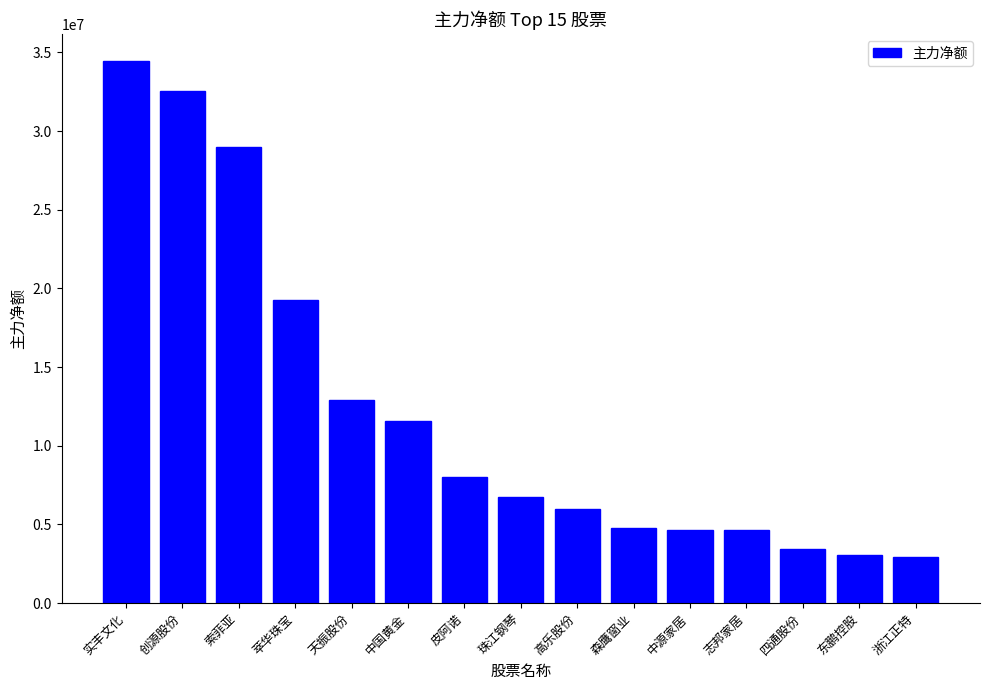

Where is the data nearest to the value 18693869?

萃华珠宝